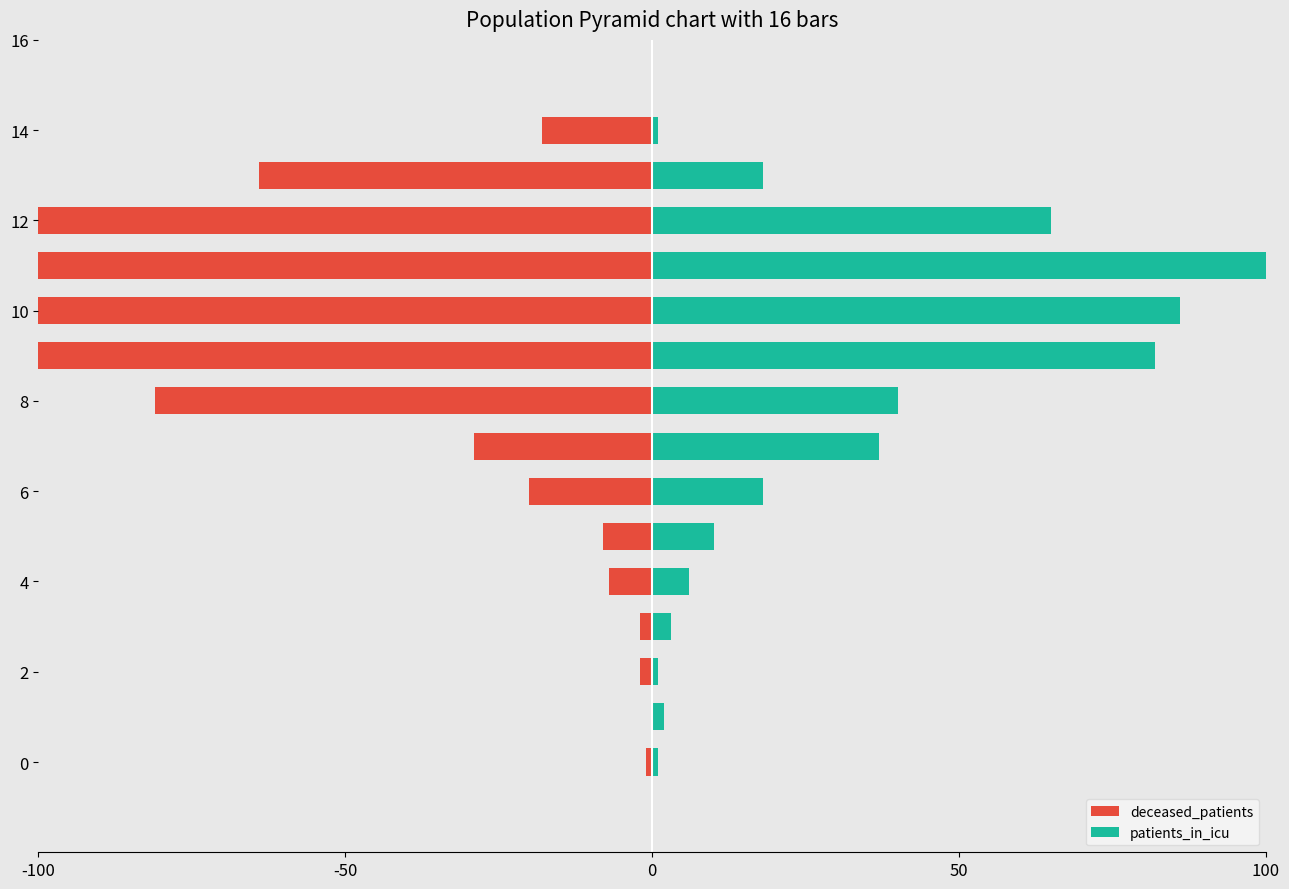

The patients_in_icu series shows 1 at -50. True or false?

False